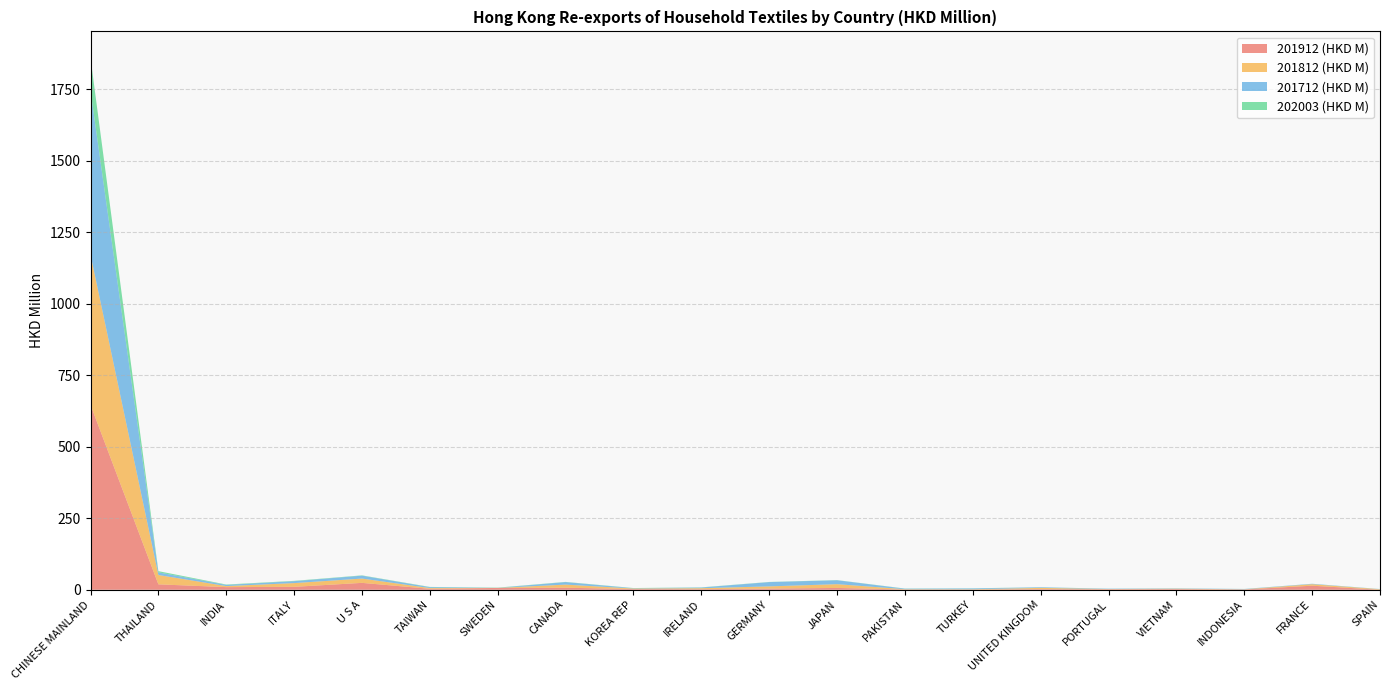

Reading left to right, list all the values displayed in this chart.

201912 (HKD M): CHINESE MAINLAND=646.8	THAILAND=18.9	INDIA=9.2	ITALY=10.2	U S A=24.1	TAIWAN=3.4	SWEDEN=6.4	CANADA=7.2	KOREA REP=2.4	IRELAND=2.2	GERMANY=3.9	JAPAN=6.3	PAKISTAN=0.9	TURKEY=0.8	UNITED KINGDOM=2.4	PORTUGAL=1.8	VIETNAM=2.3	INDONESIA=1.0	FRANCE=14.2	SPAIN=0.1
201812 (HKD M): CHINESE MAINLAND=525.5	THAILAND=32.6	INDIA=3.7	ITALY=13.1	U S A=15.0	TAIWAN=2.6	SWEDEN=0.1	CANADA=10.8	KOREA REP=1.9	IRELAND=3.2	GERMANY=7.9	JAPAN=13.2	PAKISTAN=1.0	TURKEY=1.1	UNITED KINGDOM=4.1	PORTUGAL=0.7	VIETNAM=1.4	INDONESIA=0.7	FRANCE=5.2	SPAIN=1.8
201712 (HKD M): CHINESE MAINLAND=573.8	THAILAND=9.3	INDIA=4.1	ITALY=6.7	U S A=10.2	TAIWAN=3.1	SWEDEN=0.1	CANADA=8.8	KOREA REP=1.1	IRELAND=2.4	GERMANY=14.9	JAPAN=13.8	PAKISTAN=1.8	TURKEY=2.8	UNITED KINGDOM=2.1	PORTUGAL=1.1	VIETNAM=1.1	INDONESIA=1.0	FRANCE=1.4	SPAIN=0.5
202003 (HKD M): CHINESE MAINLAND=114.1	THAILAND=4.3	INDIA=1.3	ITALY=1.1	U S A=1.0	TAIWAN=0.9	SWEDEN=0.8	CANADA=0.7	KOREA REP=0.6	IRELAND=0.6	GERMANY=0.6	JAPAN=0.5	PAKISTAN=0.5	TURKEY=0.4	UNITED KINGDOM=0.2	PORTUGAL=0.2	VIETNAM=0.2	INDONESIA=0.2	FRANCE=0.2	SPAIN=0.1